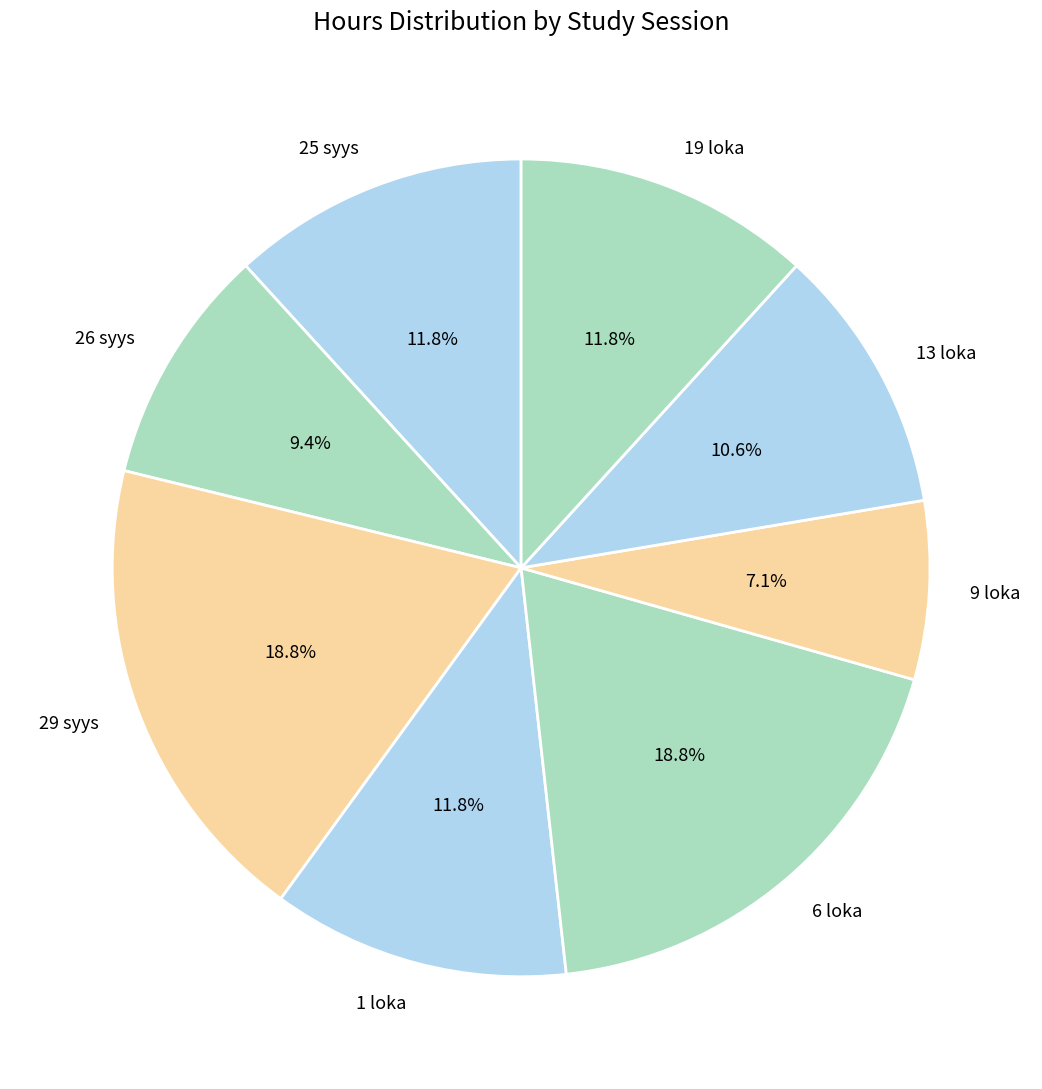

Is there a majority slice in this chart?

No